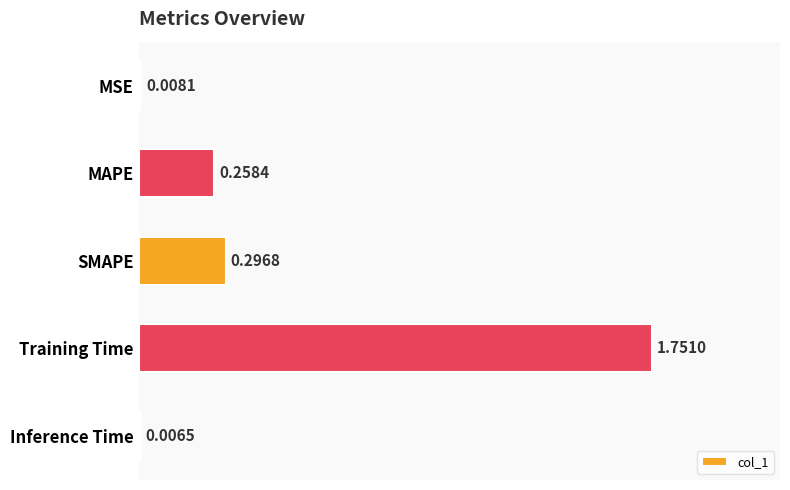

How many distinct data groups are displayed?

1